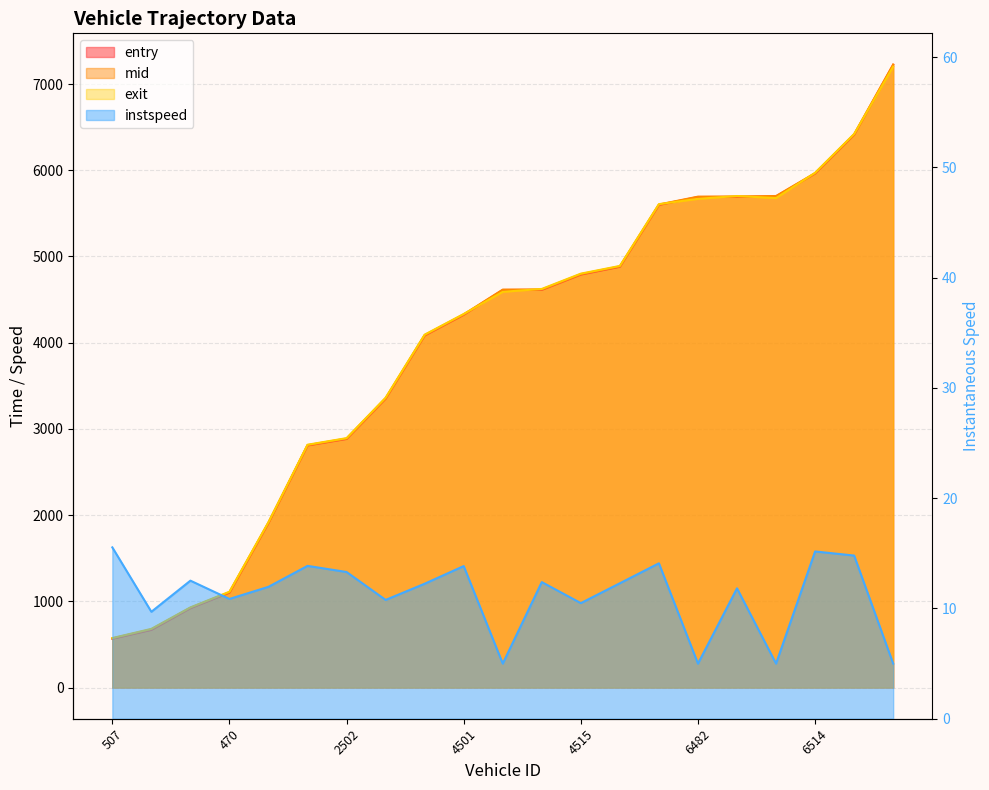

How many intersections are there between exit and mid?

7